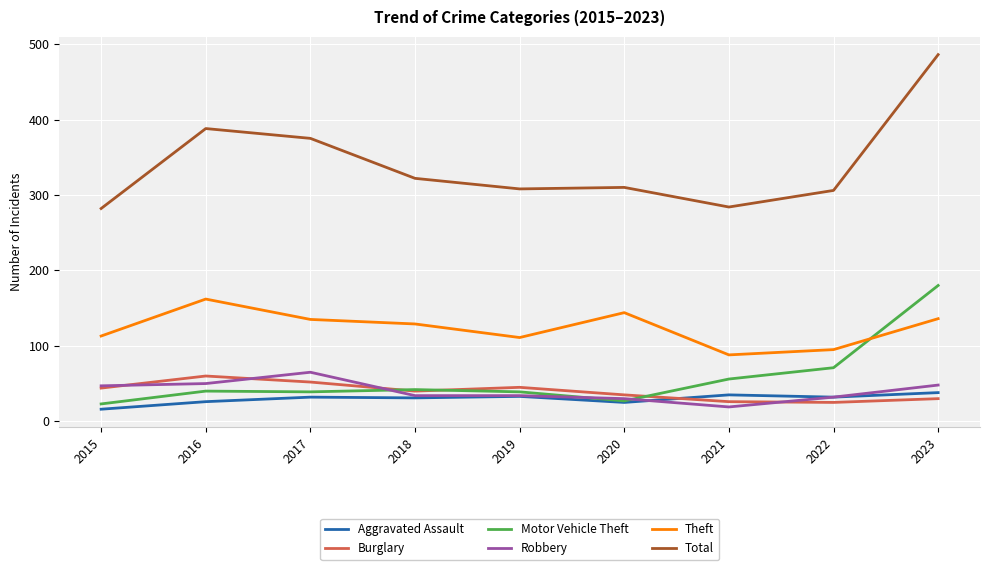

How many series are shown in this chart?

6